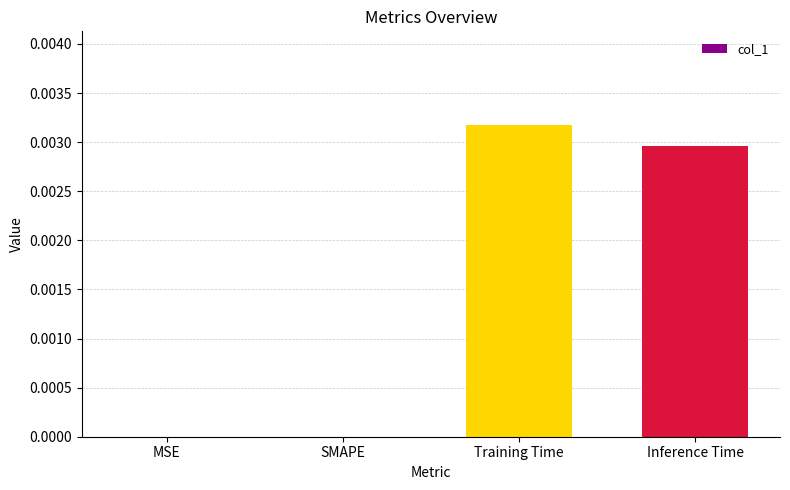

The value at SMAPE is 0.0. True or false?

True